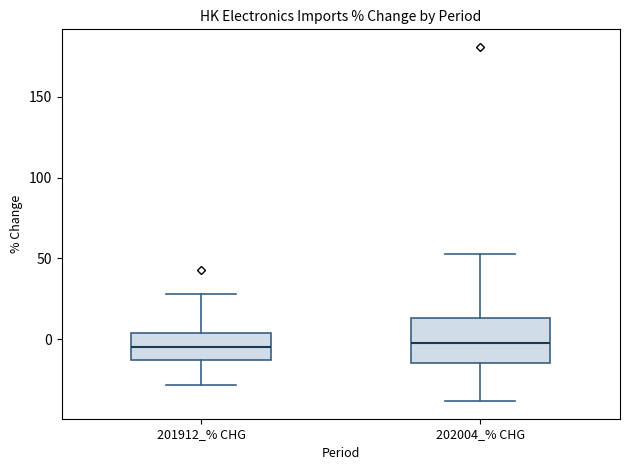

Comparing the boxes themselves (not the whiskers), which one is the tallest?

202004_% CHG